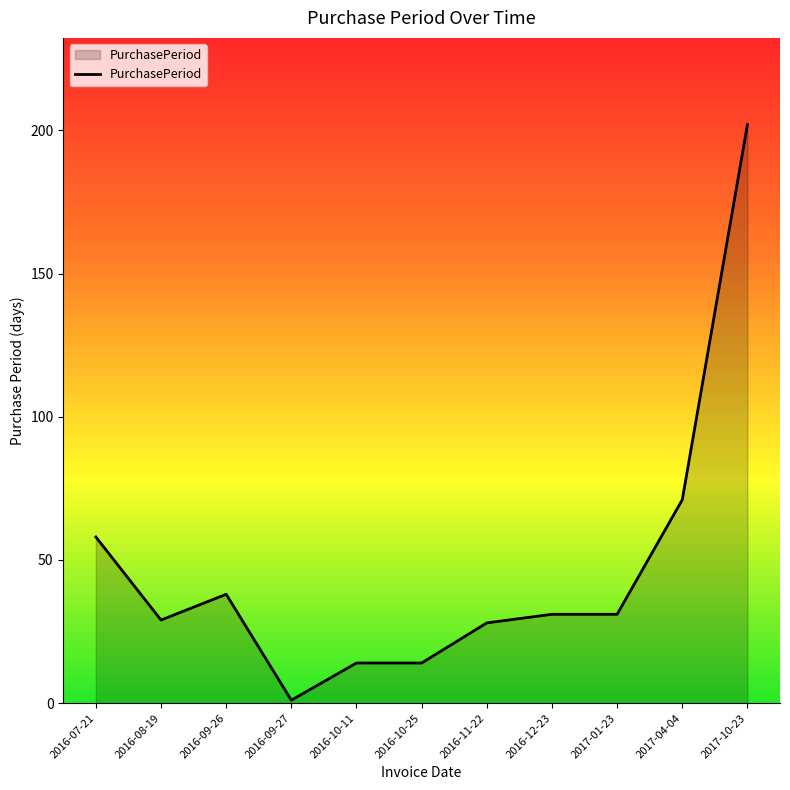

Does the chart have visible grid lines?

No